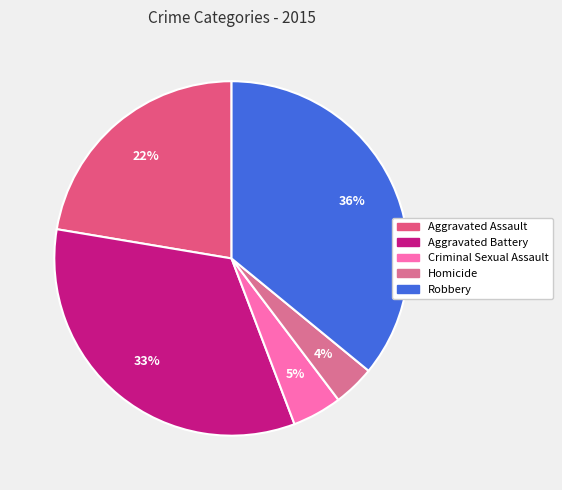

Is there a majority slice in this chart?

No